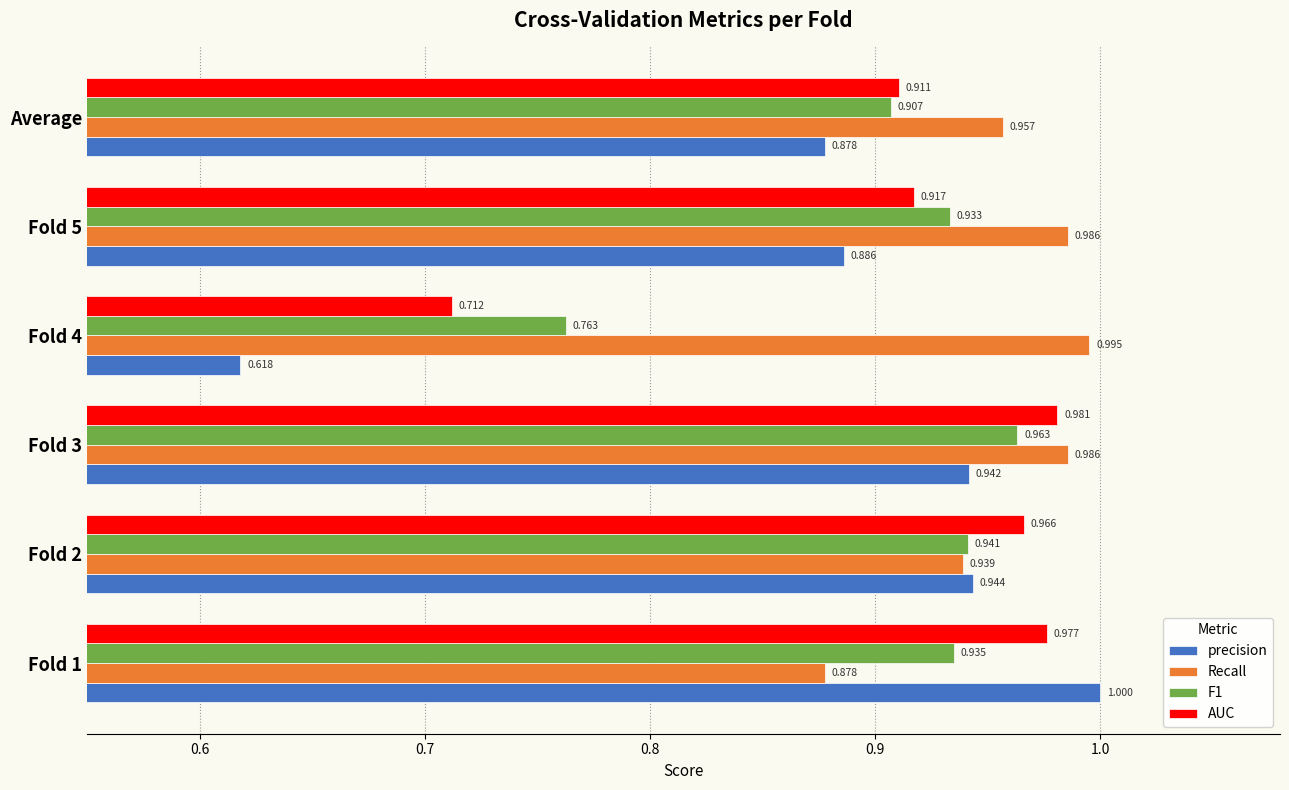

Which series changed the most between Fold 2 and Fold 5?

precision